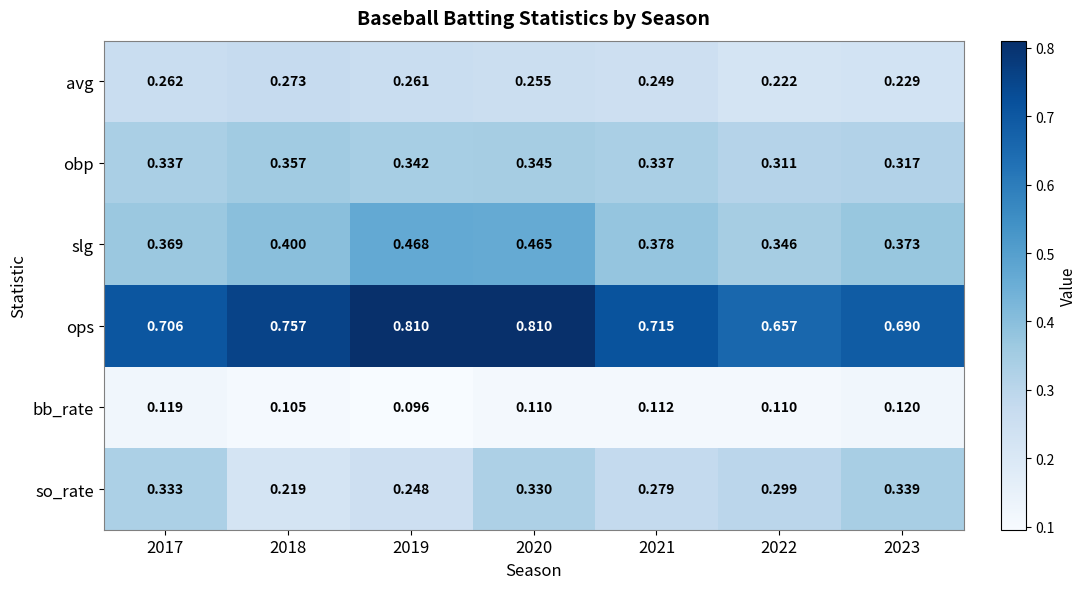

Is the value of obp at 2017 greater than the value of avg at 2017?

Yes